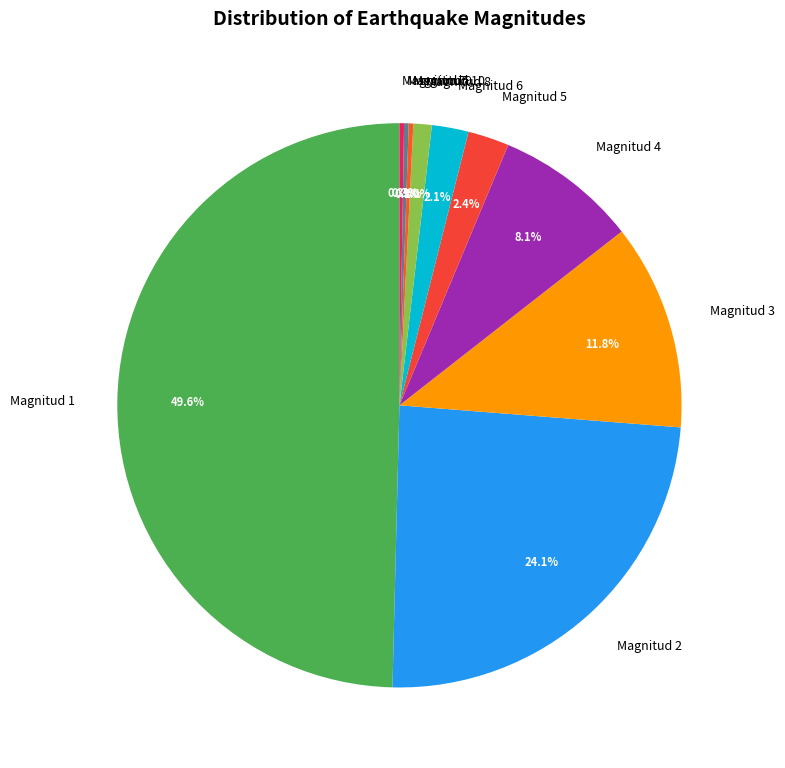

Which slice is the largest?

Magnitud 1